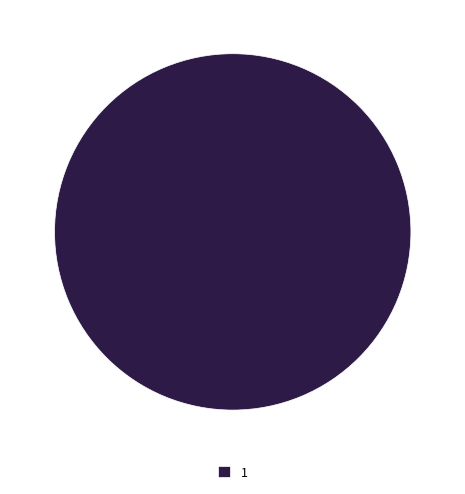

Which category accounts for the majority?

1